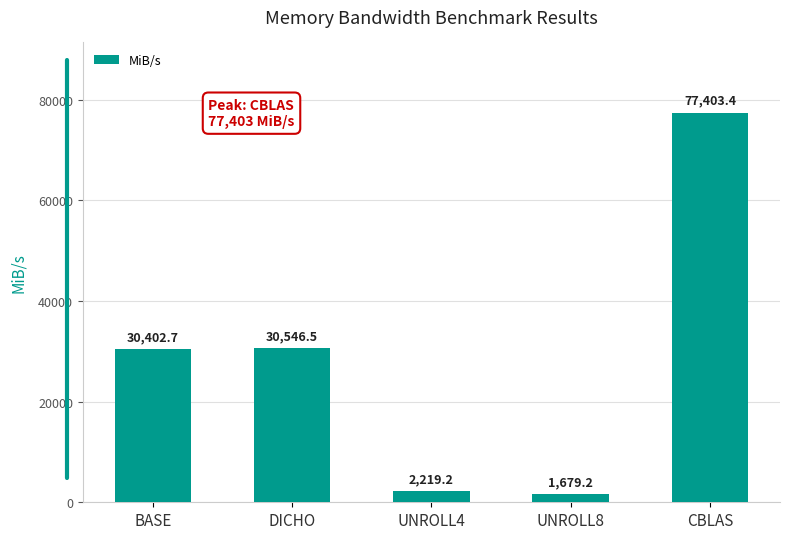

What position from the left is BASE?

1